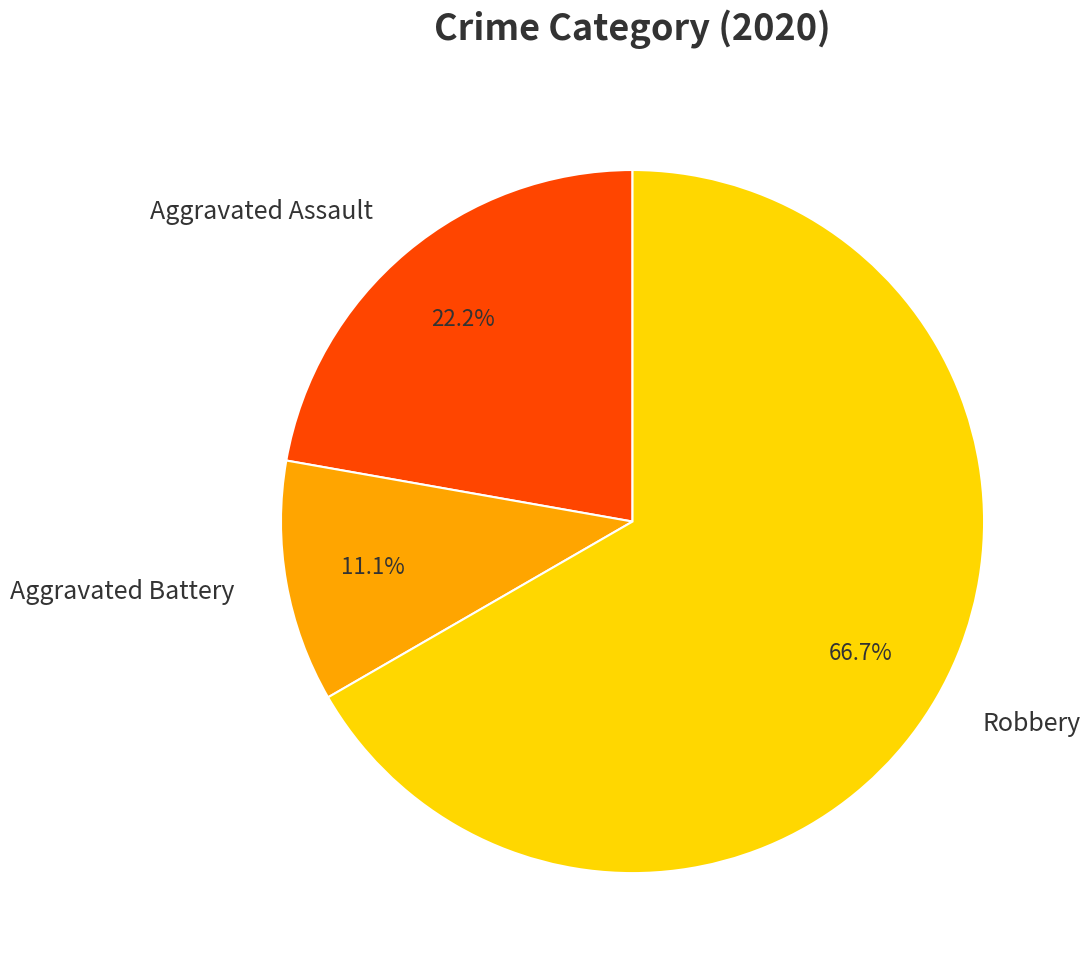

To the nearest percent, what is the combined percentage of Aggravated Assault and Aggravated Battery?

33%